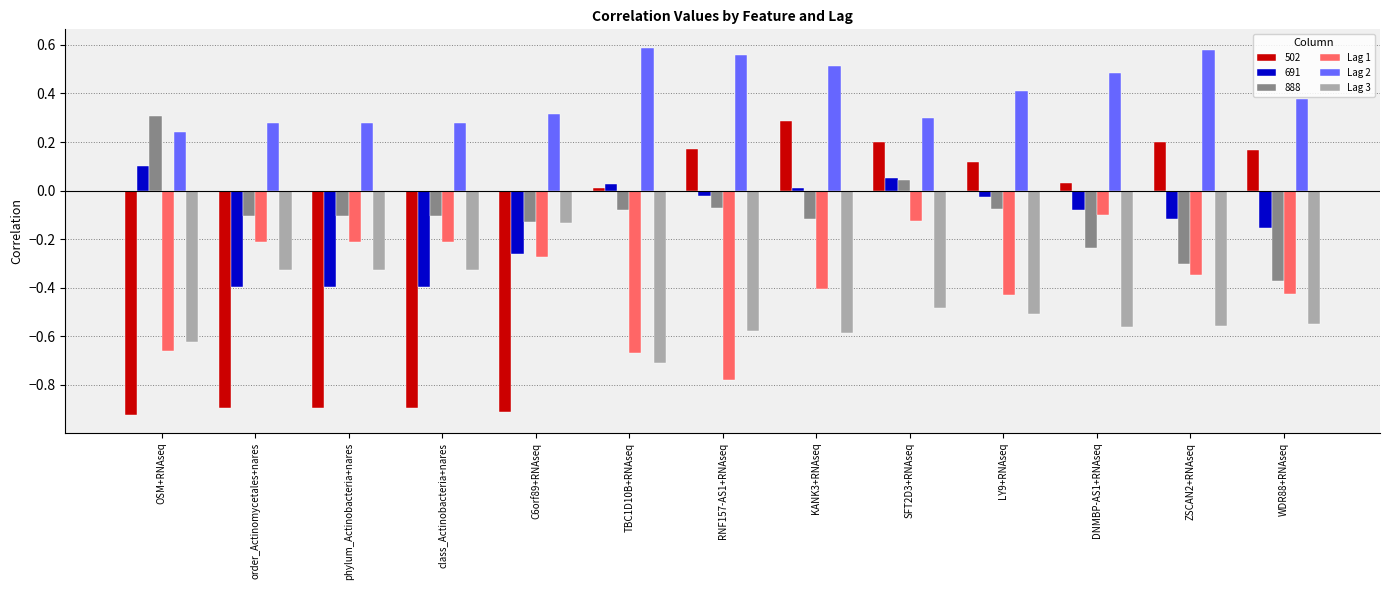

At which label does 888 reach its peak?

OSM+RNAseq